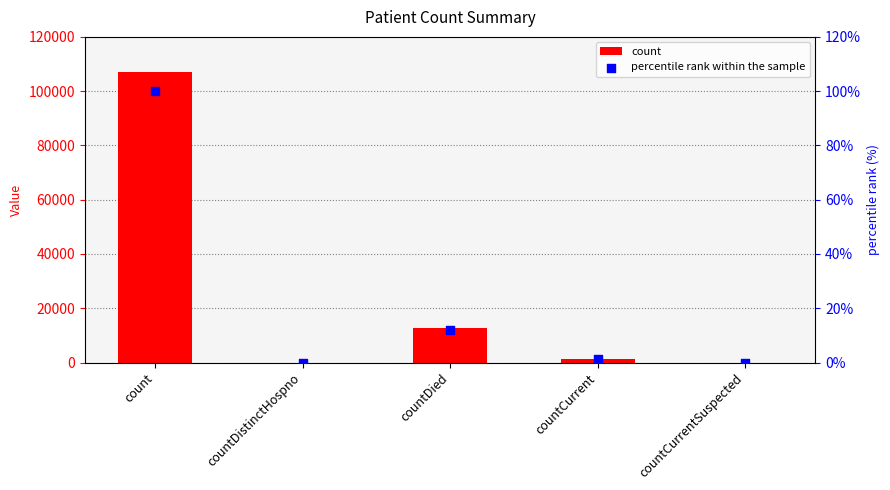

Which series reaches the maximum Y coordinate?

count